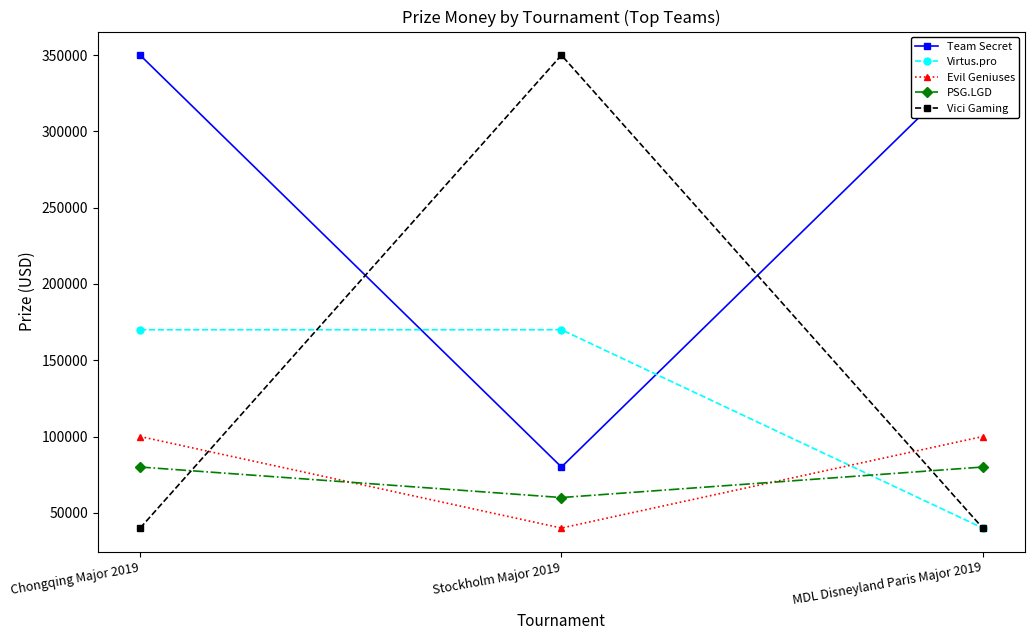

What is the label of the 3rd point from the left?

MDL Disneyland Paris Major 2019